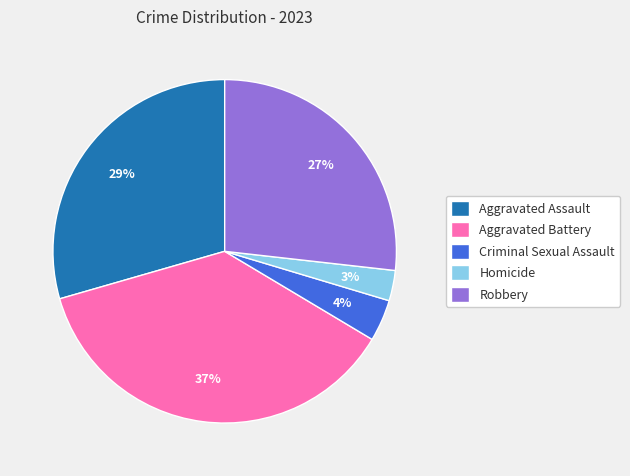

Which has a higher value, Robbery or Aggravated Assault?

Aggravated Assault